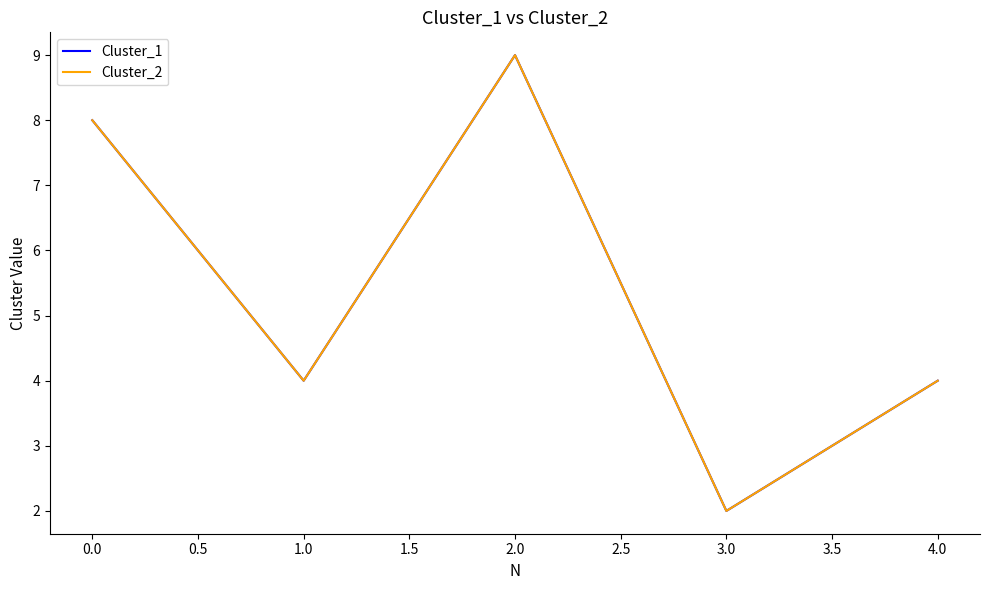

Does the chart display data point markers on the line(s)?

No